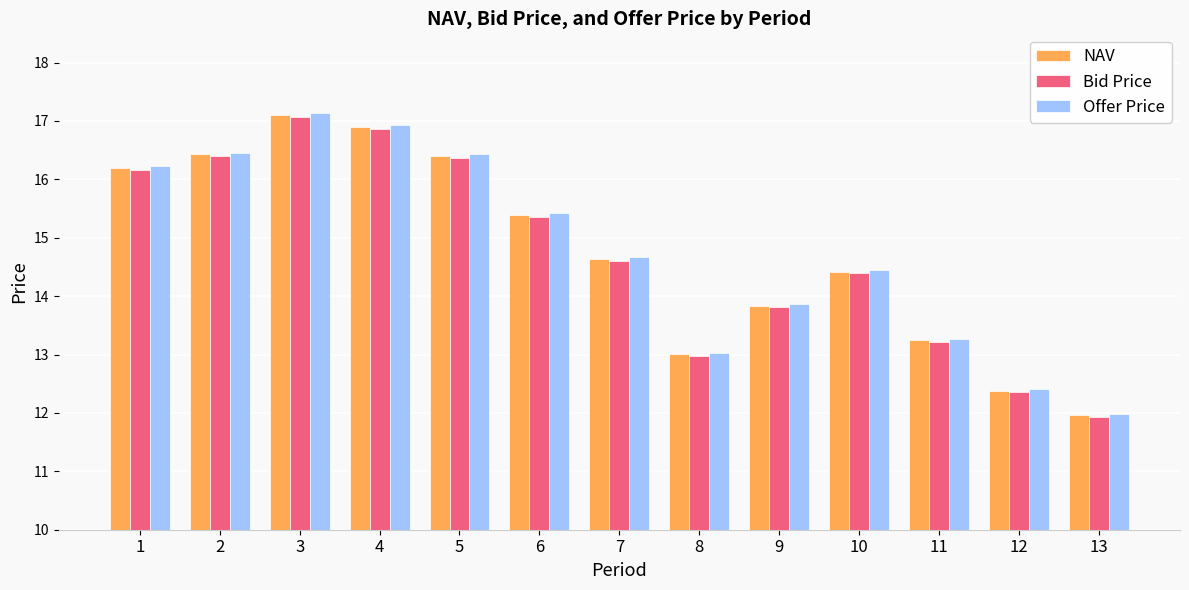

Which series has the largest range (max minus min)?

Offer Price